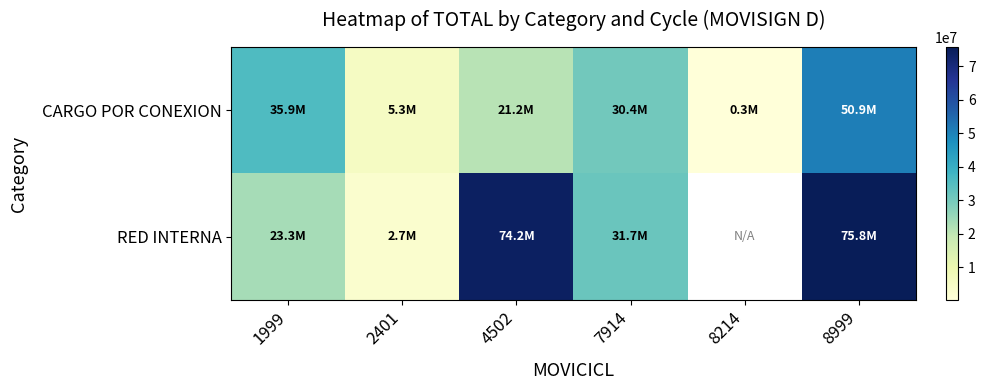

How many data points does each series have?

6